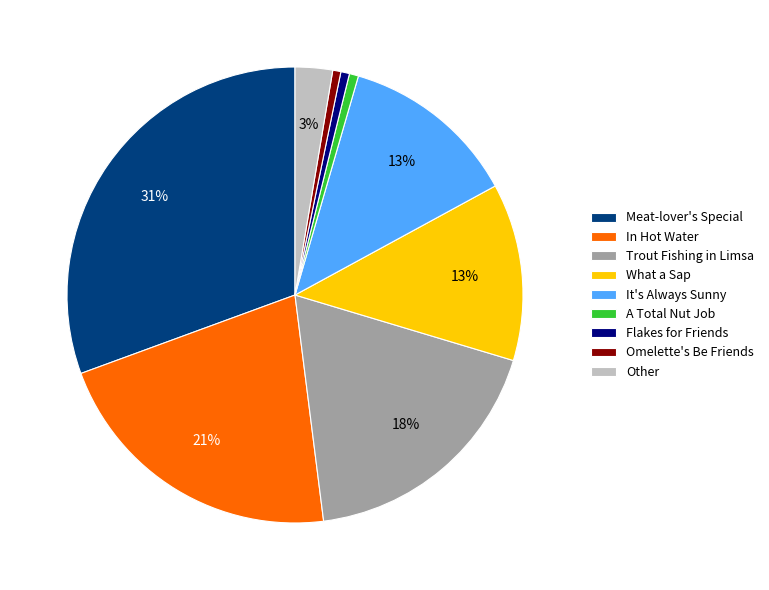

What is the largest slice in the pie chart?

Meat-lover's Special